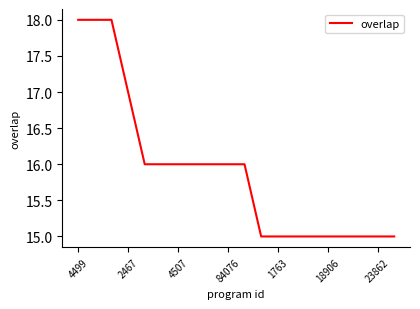

What is the minimum value shown in the chart?

15